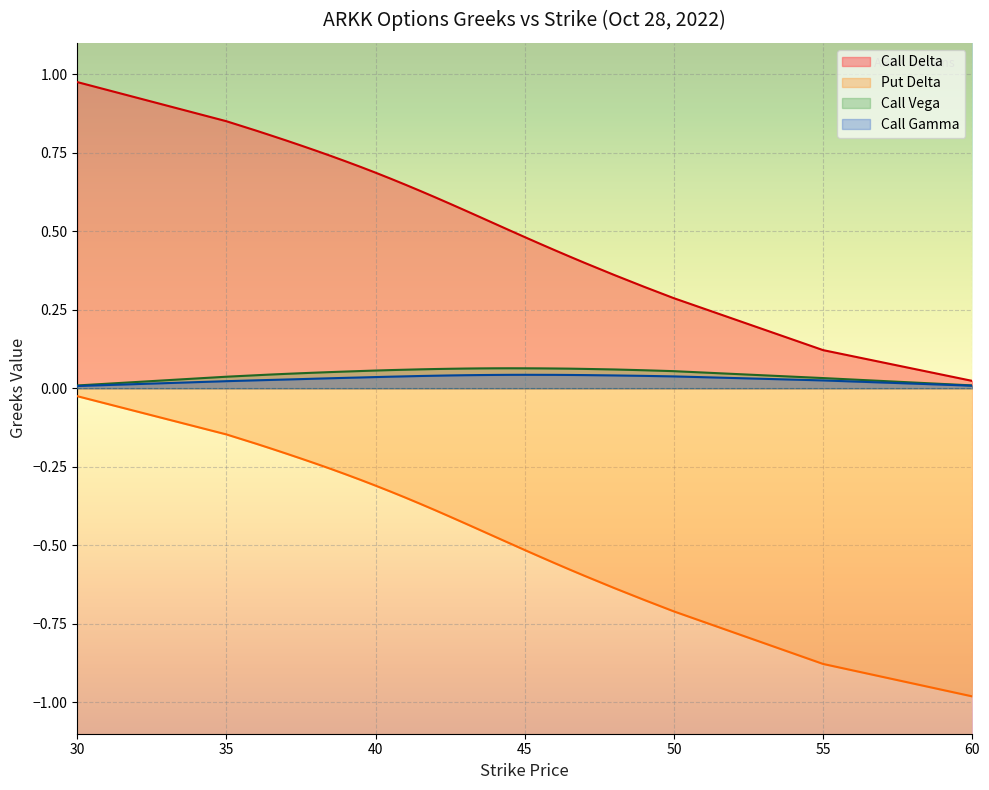

List the series in order of their peak value, highest first.

Call Delta, Call Vega, Call Gamma, Put Delta